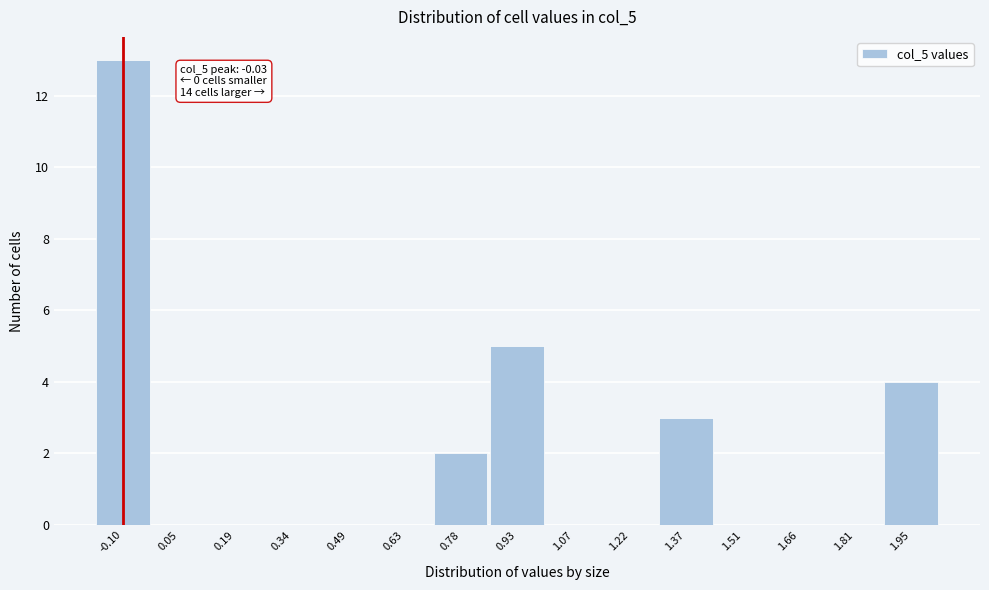

Reading left to right, list all the values displayed in this chart.

-0.10=13	0.05=0	0.19=0	0.34=0	0.49=0	0.63=0	0.78=2	0.93=5	1.07=0	1.22=0	1.37=3	1.51=0	1.66=0	1.81=0	1.95=4